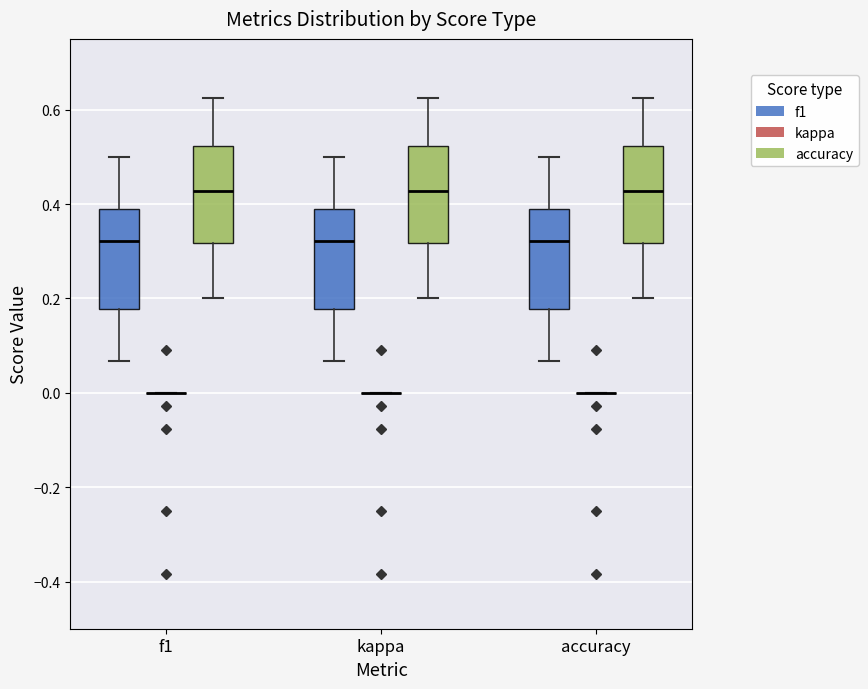

Where does the median line of the box for kappa (f1) sit on the y-axis? The values are not printed on the chart, so give them approximately, as read against the axis.

0.32